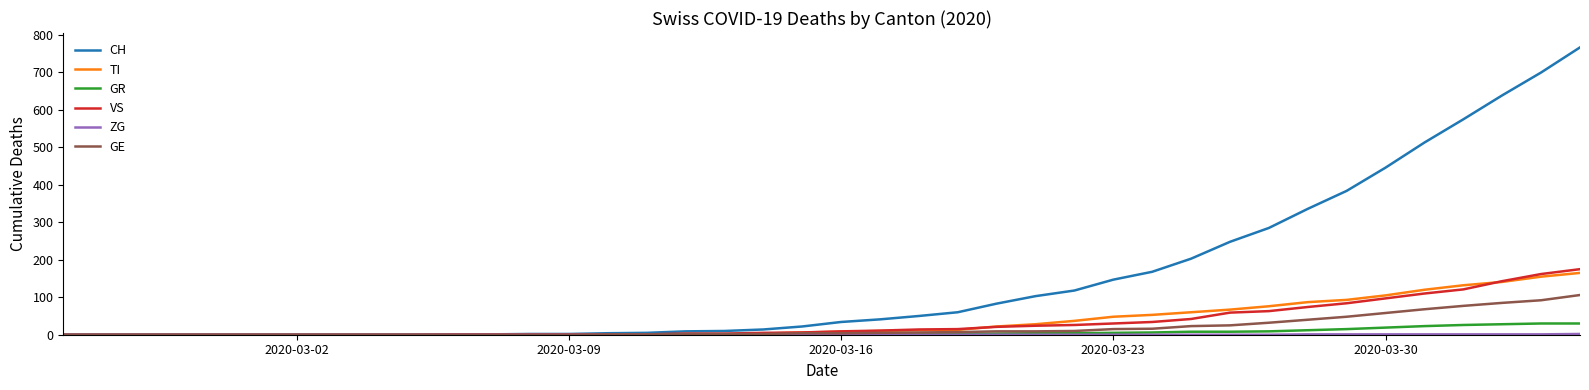

Which series has the largest total across all categories?

CH